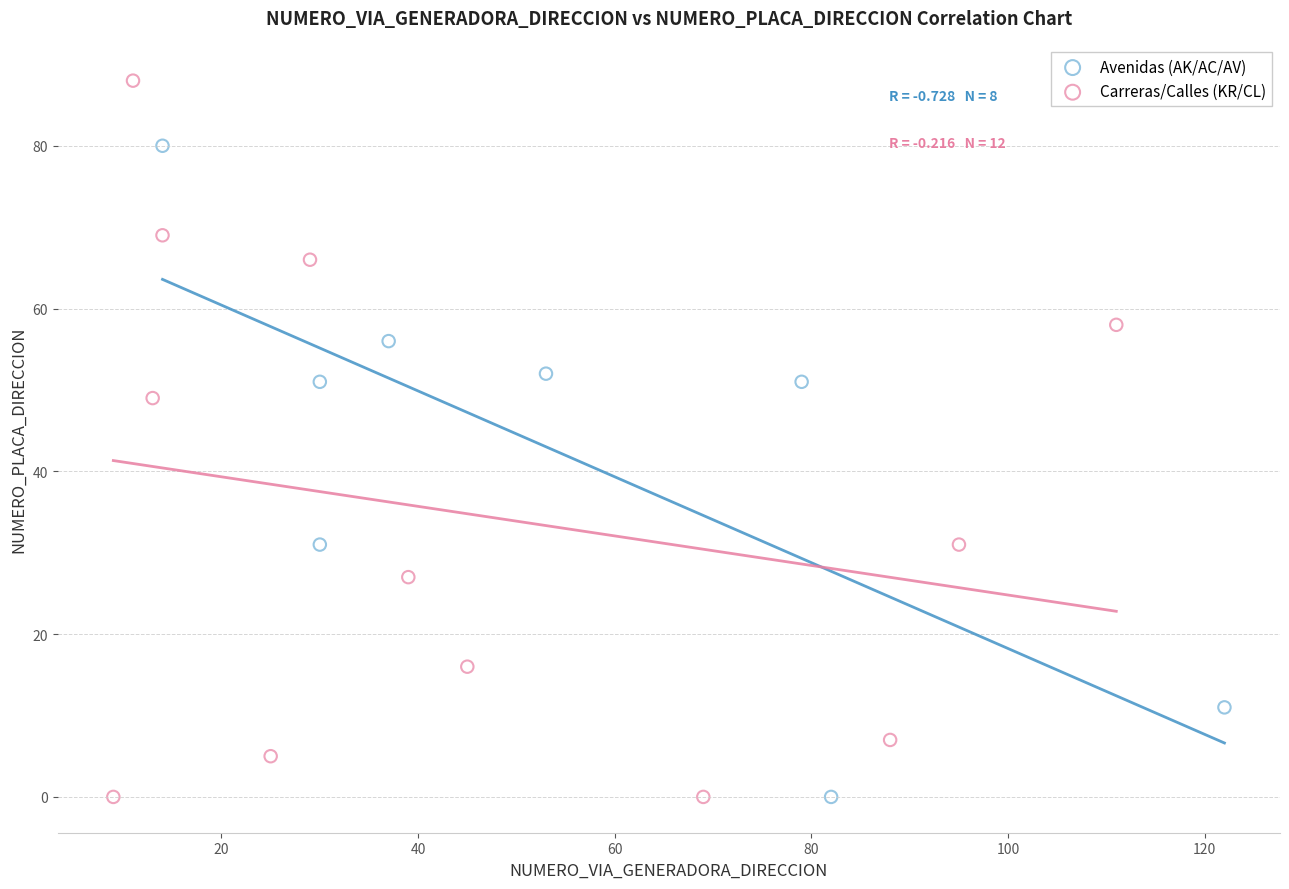

Which series has the widest spread of Y values?

Carreras/Calles (KR/CL)